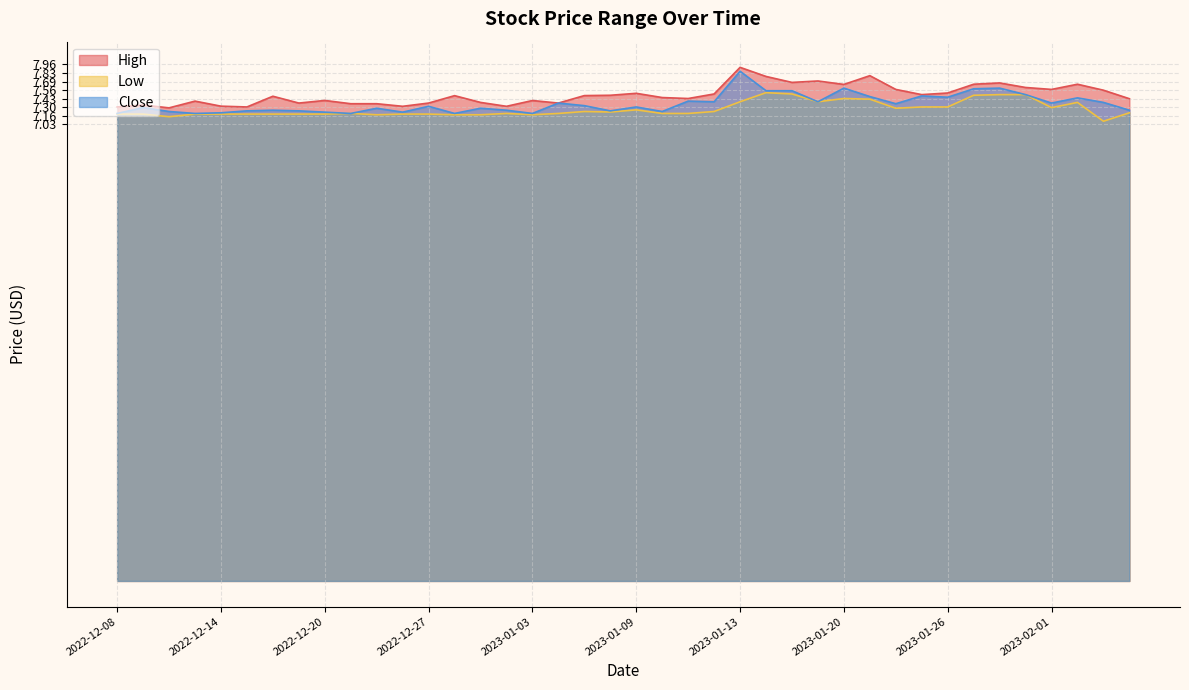

True or false: High and Low intersect in this chart.

False